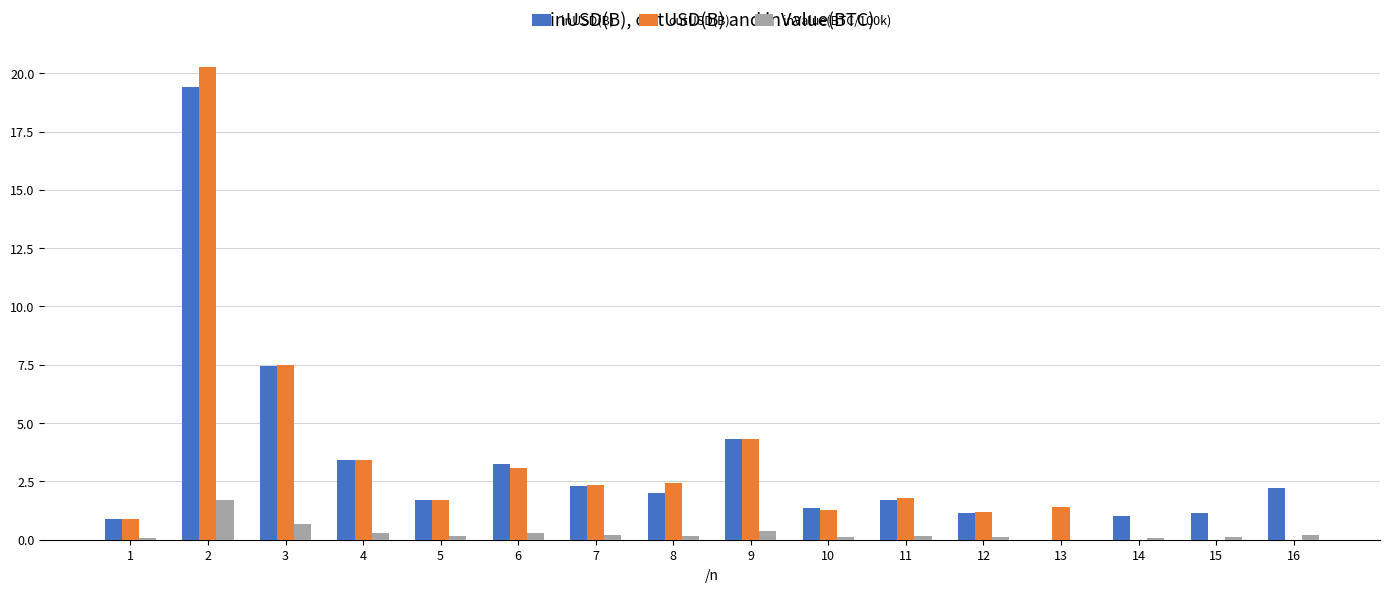

Count the number of data series in this chart.

3